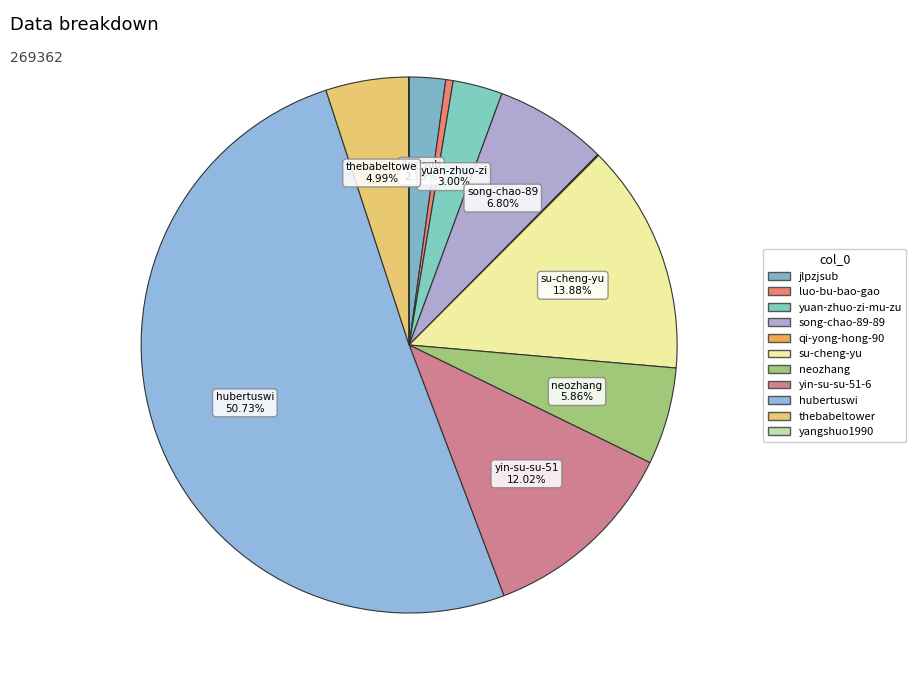

How many segments does this pie chart have?

11